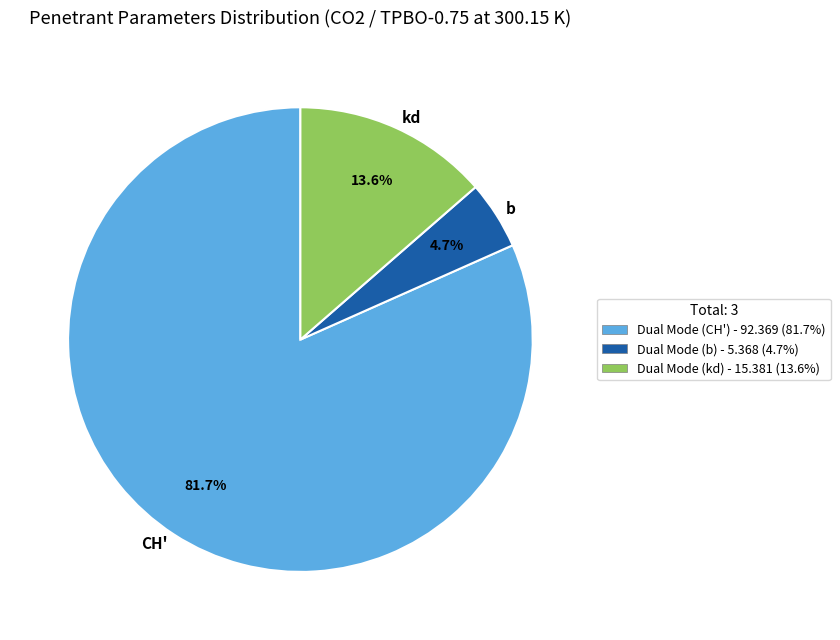

Which category has the smallest portion of the pie?

b